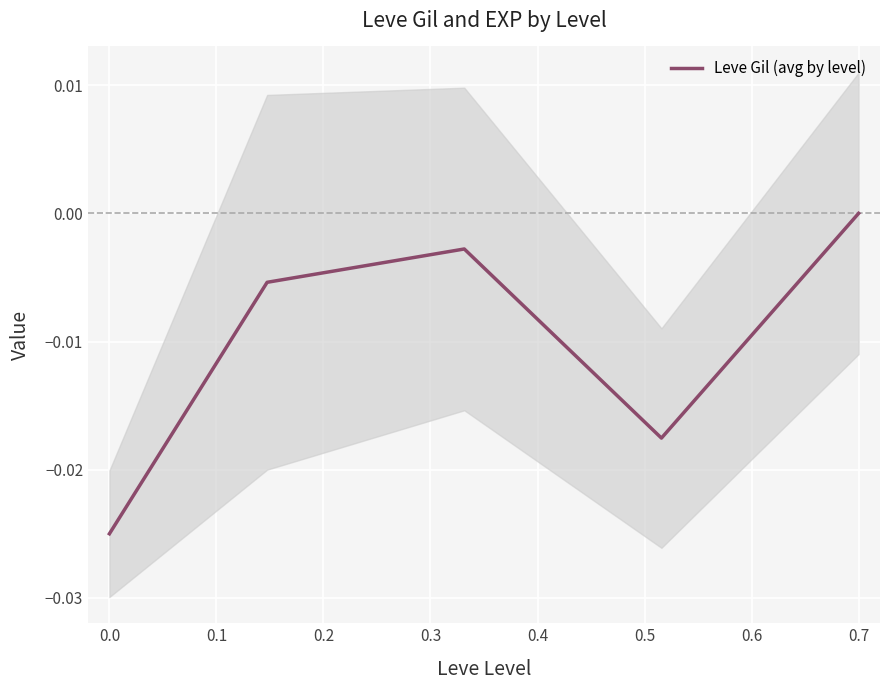

True or false: the data has more than 2 interior local peaks.

False